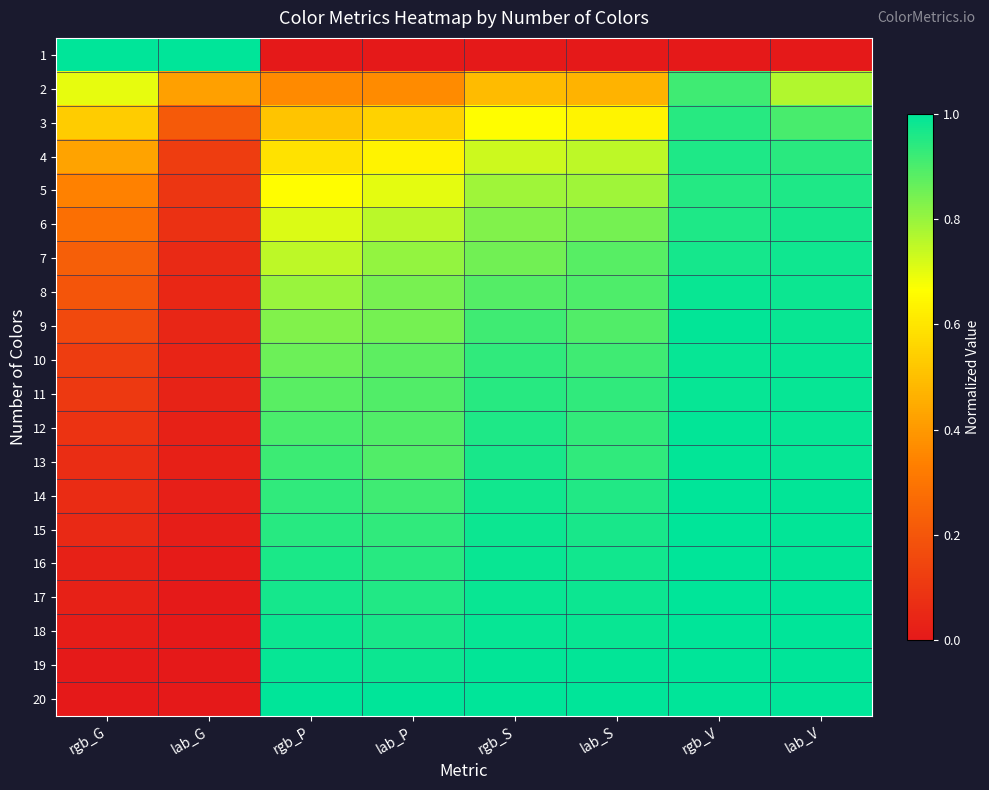

At how many categories does at least one series exceed 0?

8